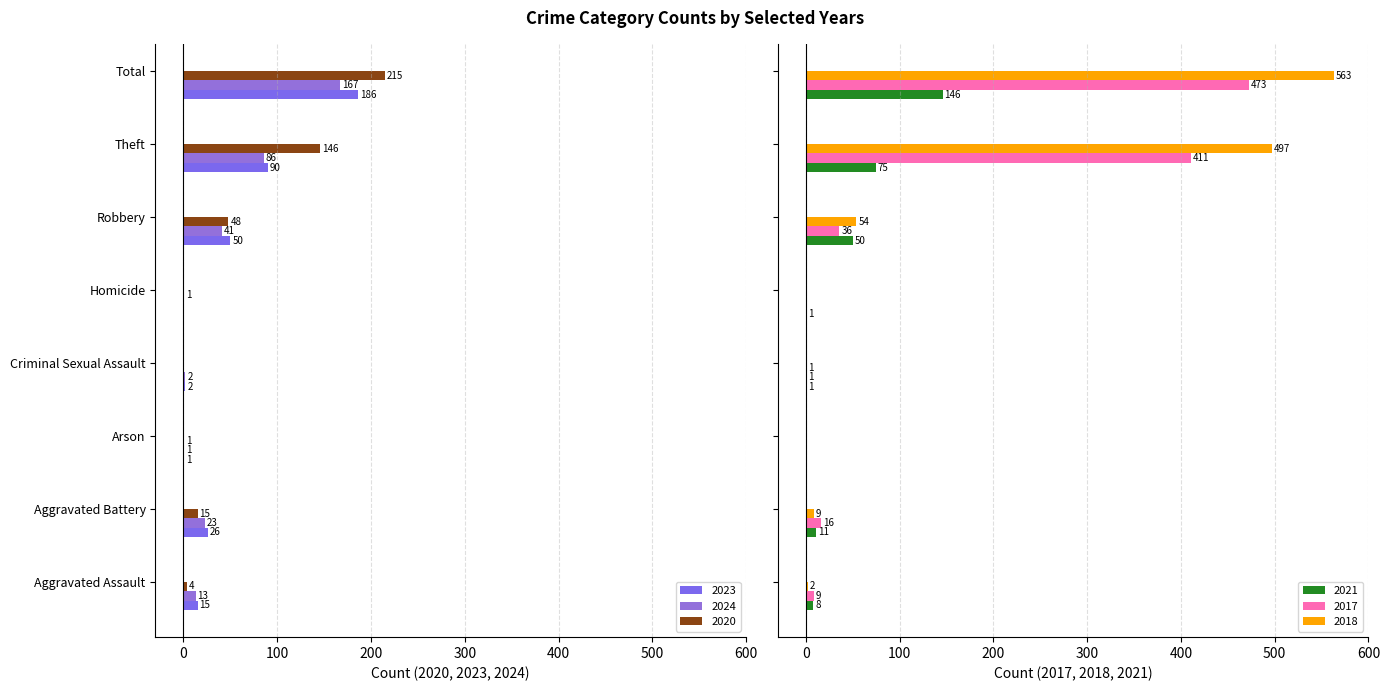

What are all the series names shown in the legend?

2023, 2024, 2020, 2021, 2017, 2018